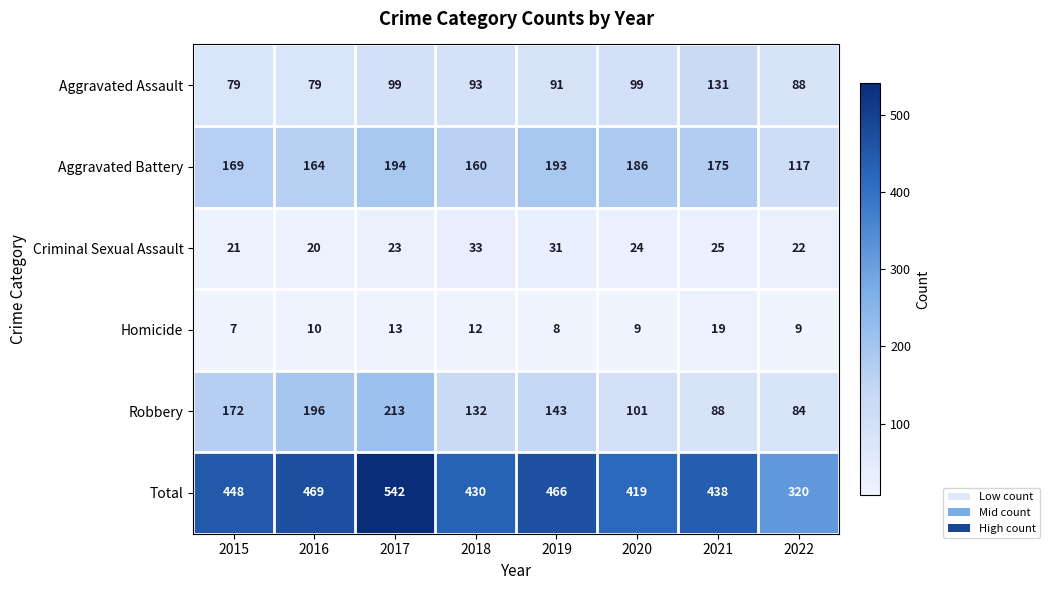

At which category is the sum across all series the highest?

2017